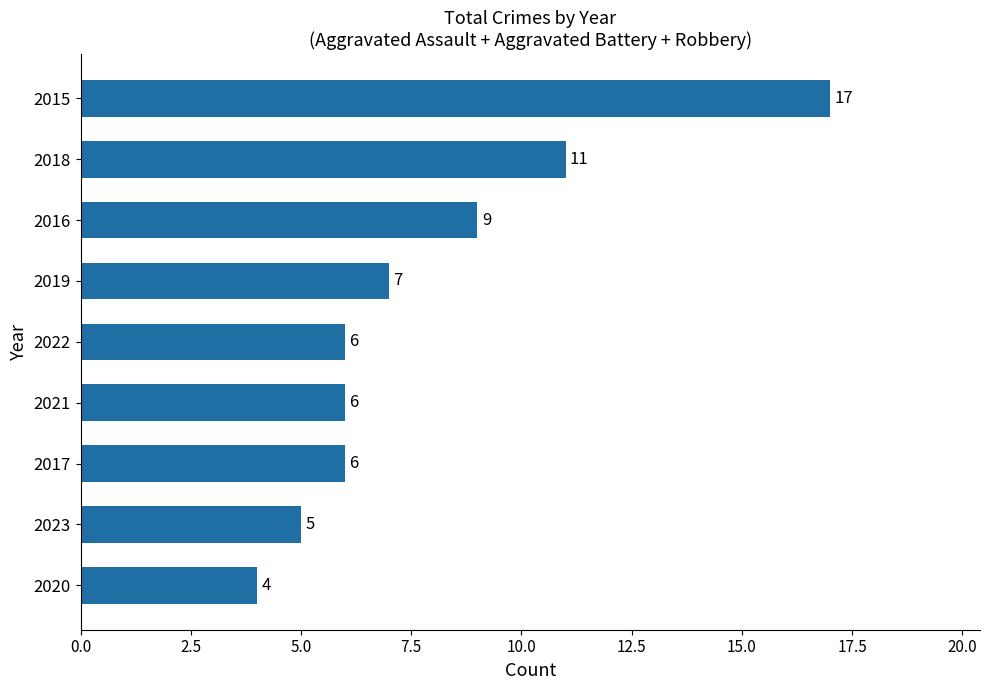

Does the chart contain any negative values?

No